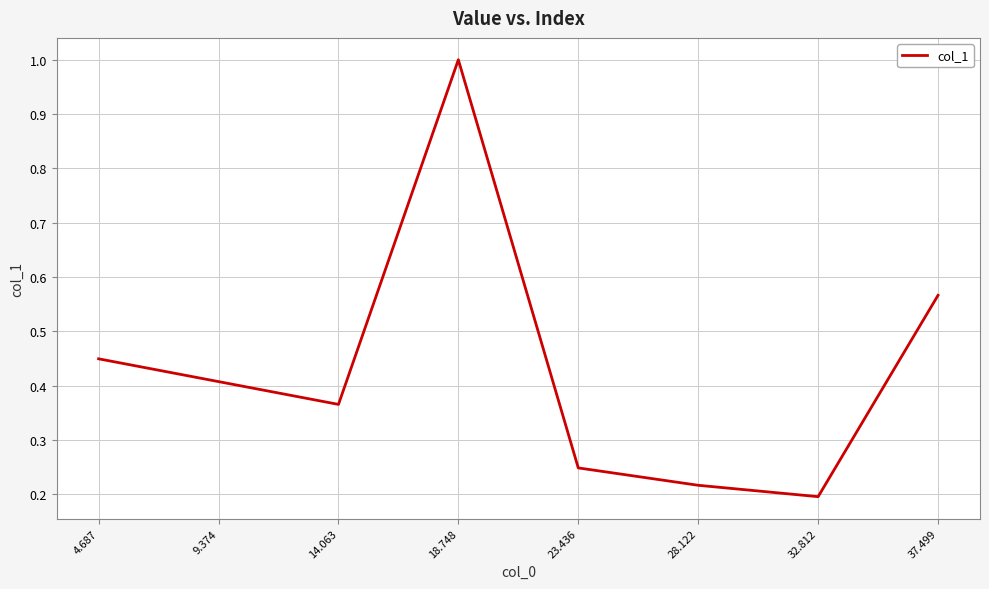

What is the greatest value displayed?

1.0